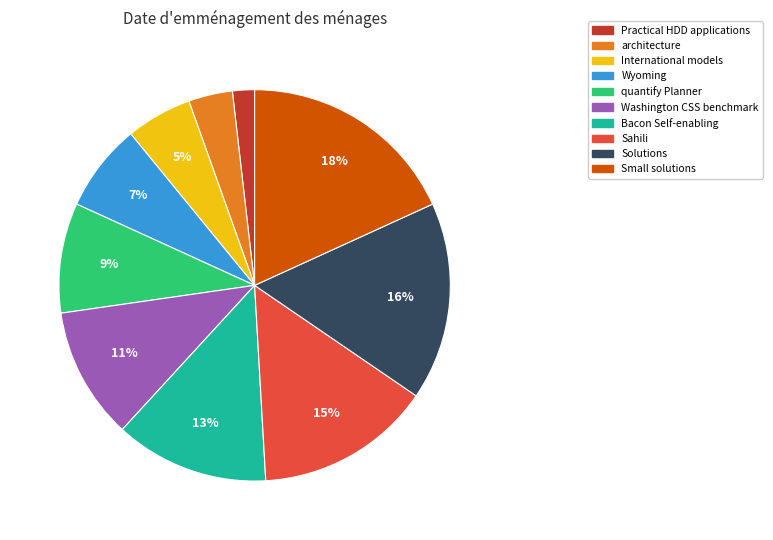

Count the number of slices in the pie.

10